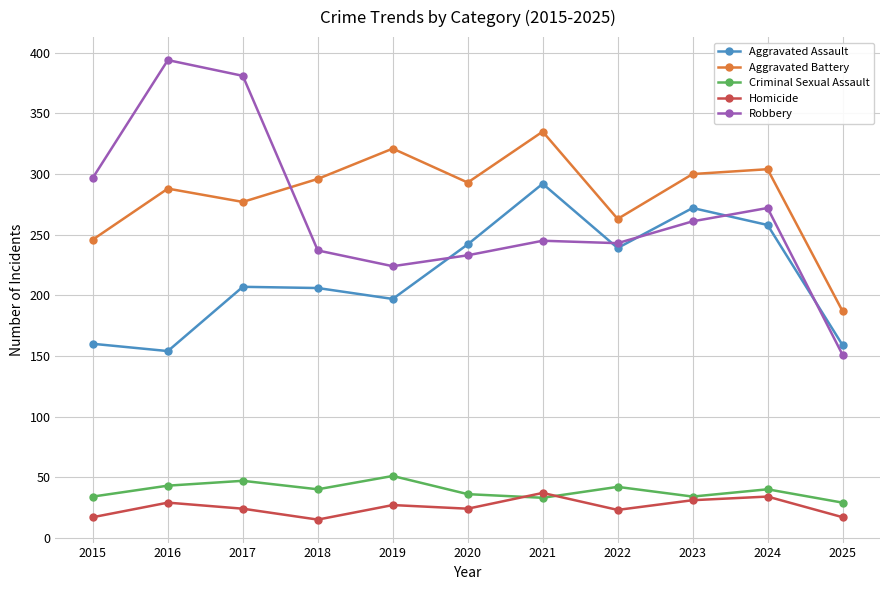

How many interior local valleys does the Criminal Sexual Assault series have?

3